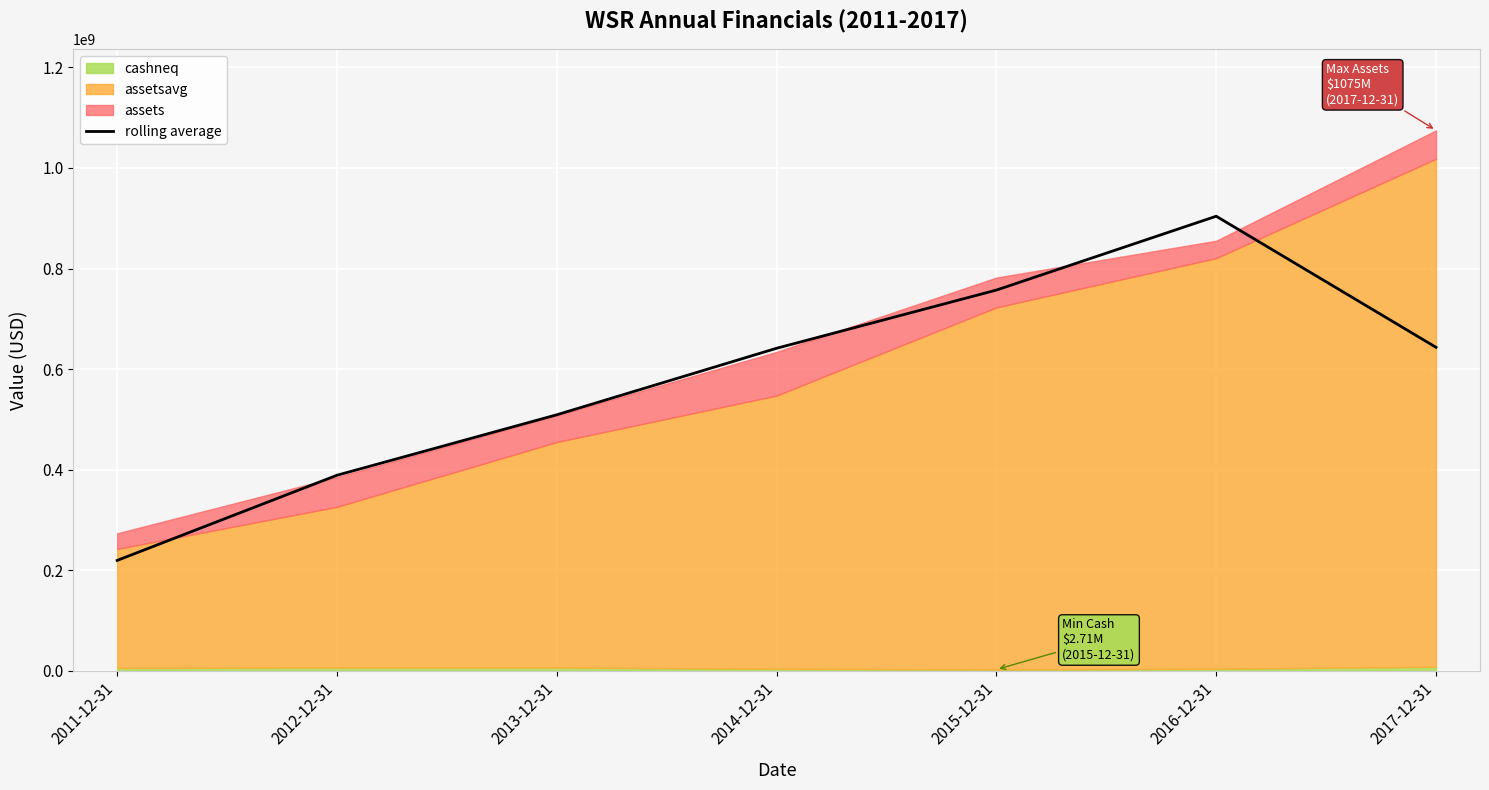

Which category has the highest value in the rolling average series?

2016-12-31